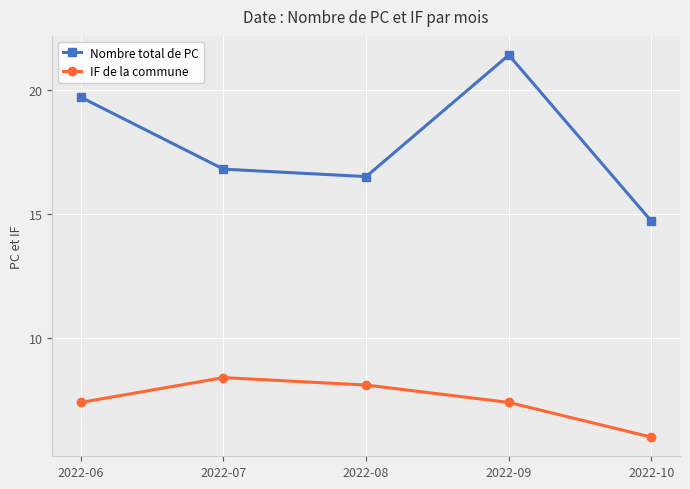

What is the difference between the maximum and second lowest values in the IF de la commune series?

1.0